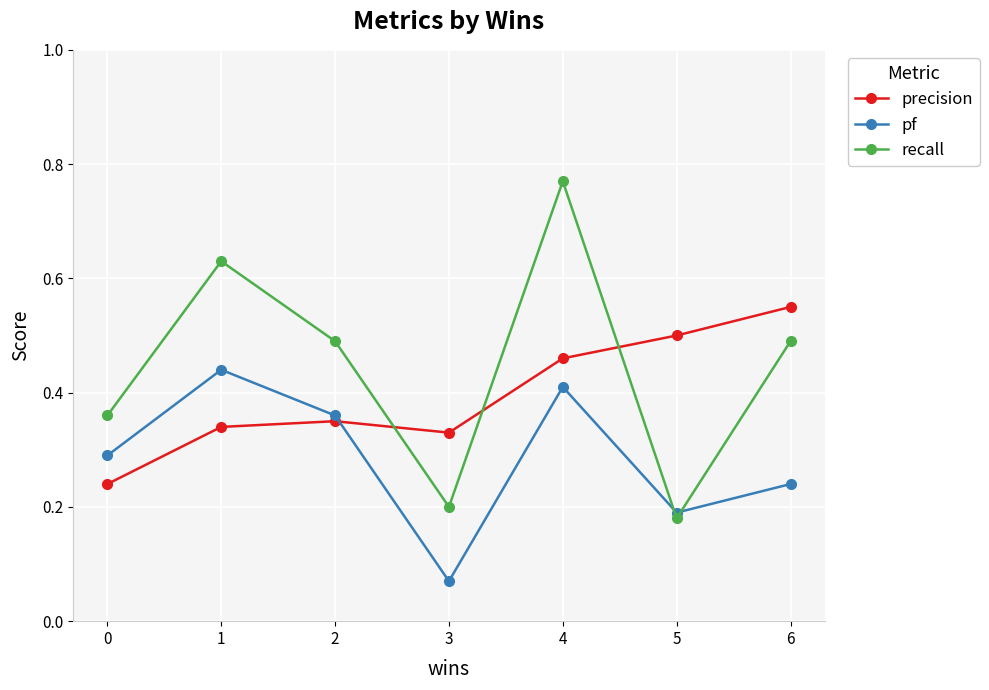

Which series has the widest spread of values?

recall